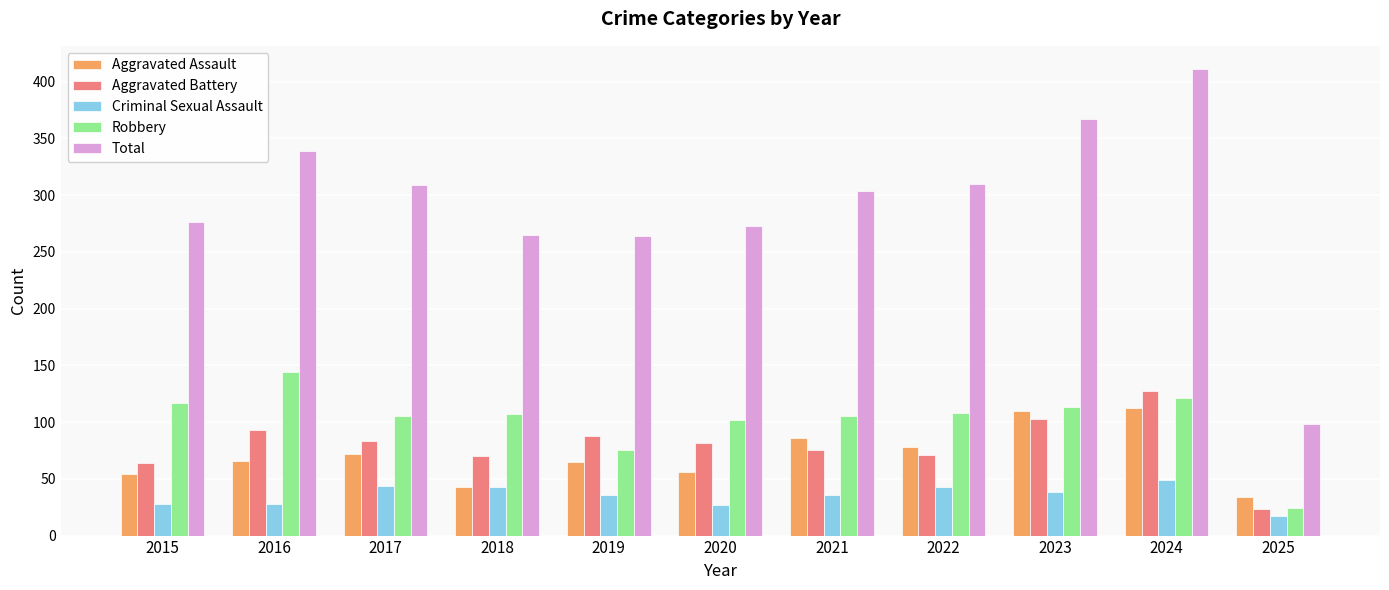

At which category does the chart reach its minimum across all series?

2025